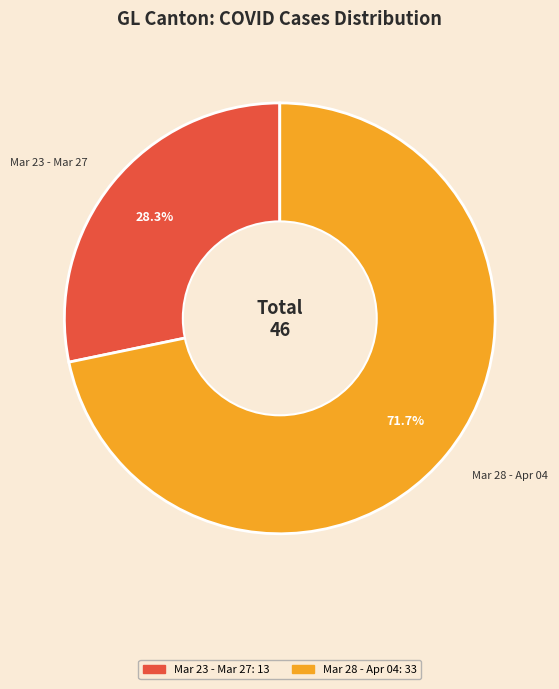

Does Mar 28 - Apr 04 represent more than half of the total?

Yes